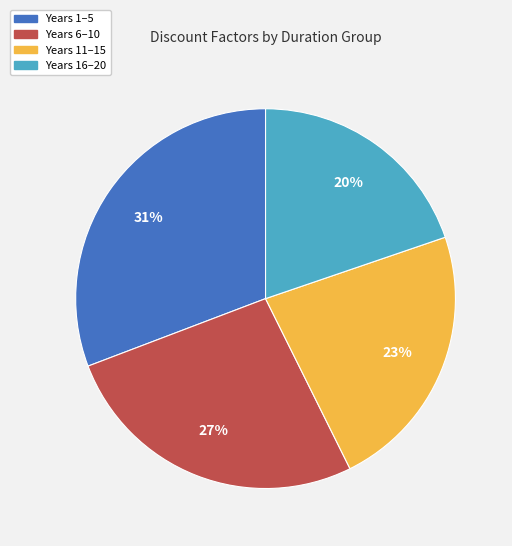

What is the smallest slice in the pie chart?

Years 16–20